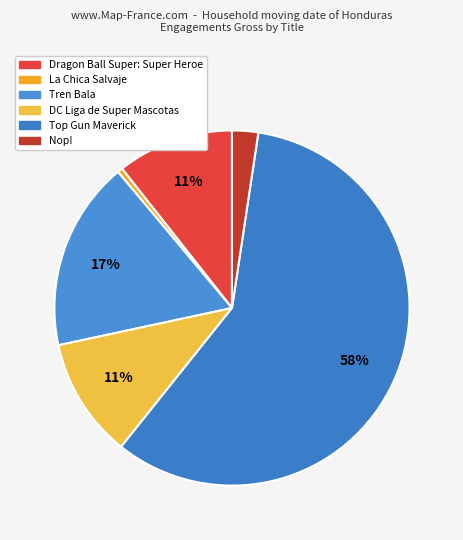

Rank the categories by value from highest to lowest.

Top Gun Maverick, Tren Bala, DC Liga de Super Mascotas, Dragon Ball Super: Super Heroe, Nop!, La Chica Salvaje